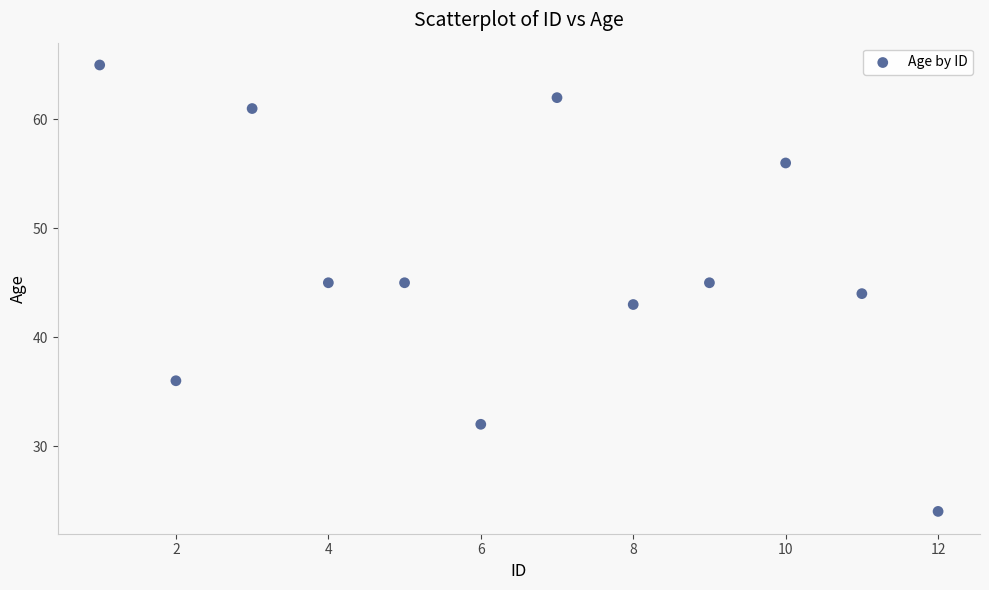

What is the range of Y values (max minus min)?

41